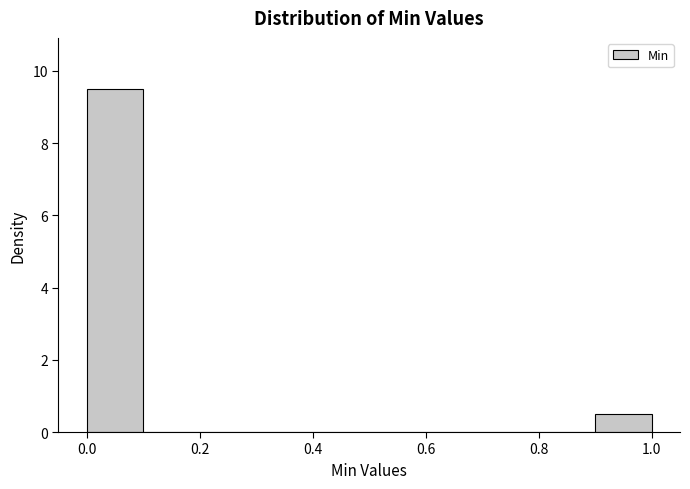

What is the height of the bar covering 0.9 to 1.0 on the x-axis? The values are not printed on the chart, so give them approximately, as read against the axis.

0.6